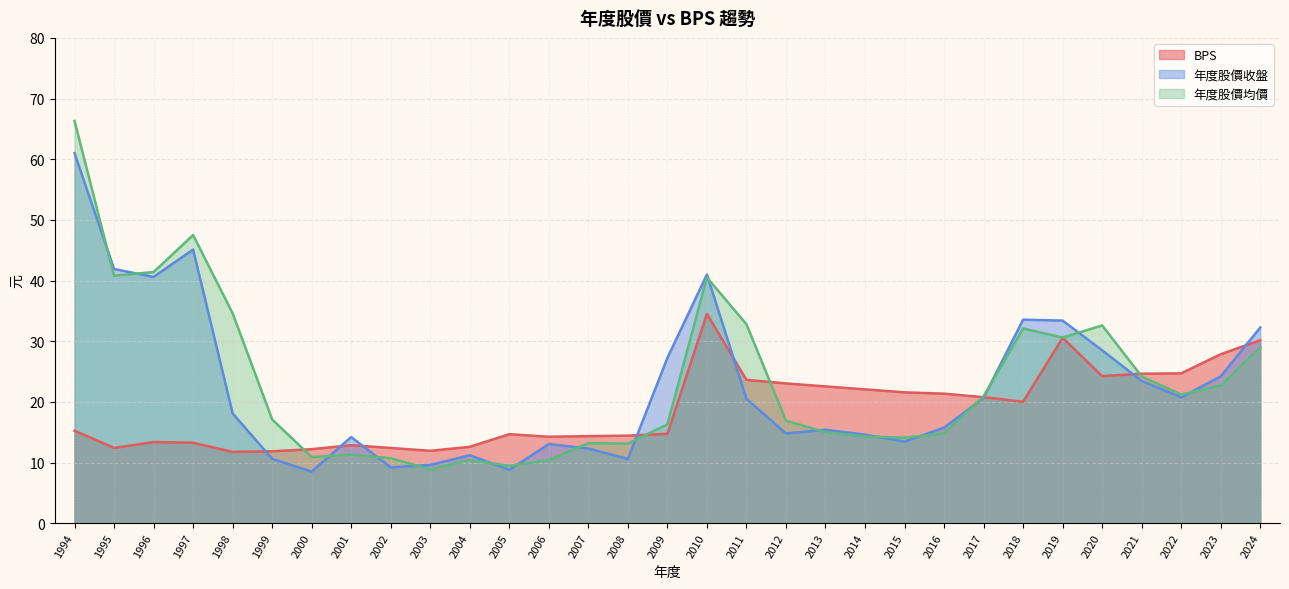

How many data points in 年度股價收盤 are less than 18?

15